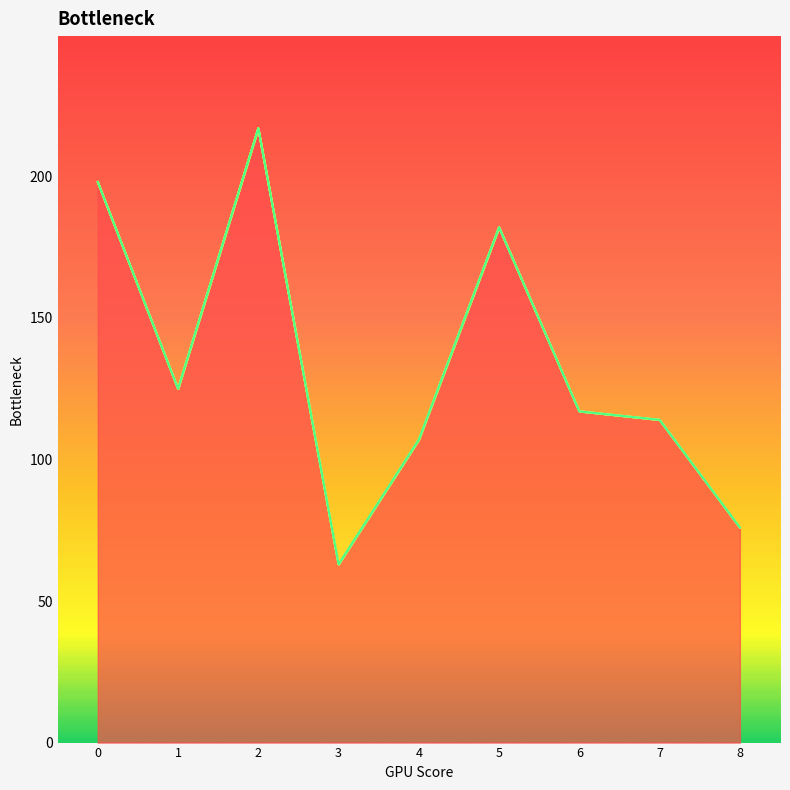

Count the number of data series in this chart.

6